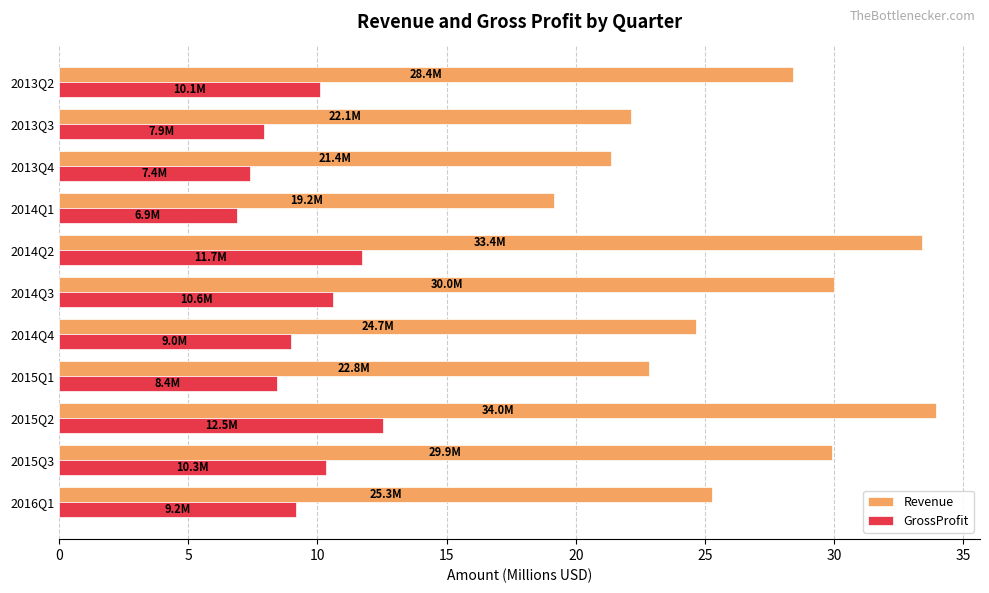

What is the sum of all Revenue values?

291.1